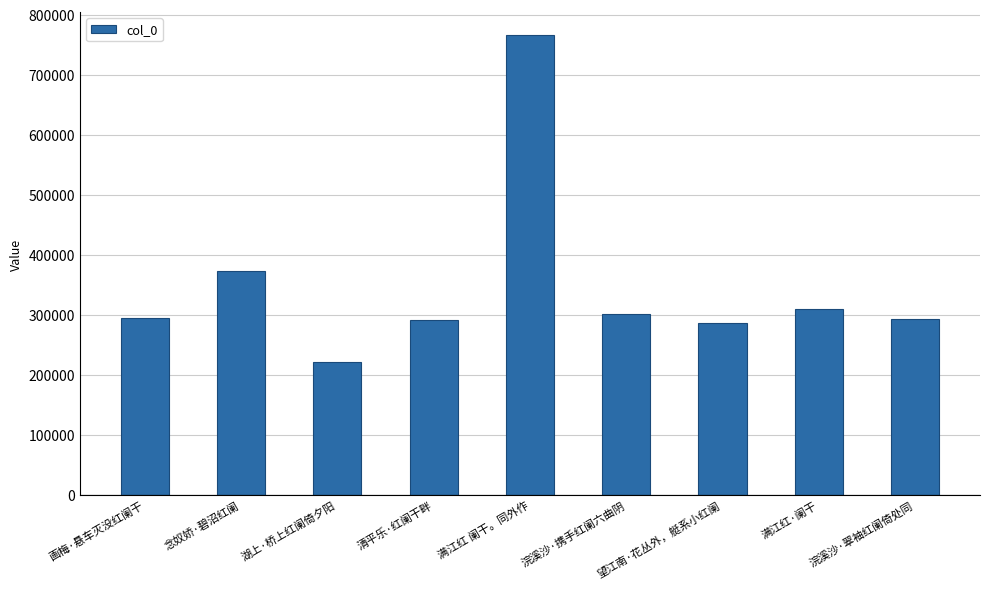

What is the smallest value displayed?

221662